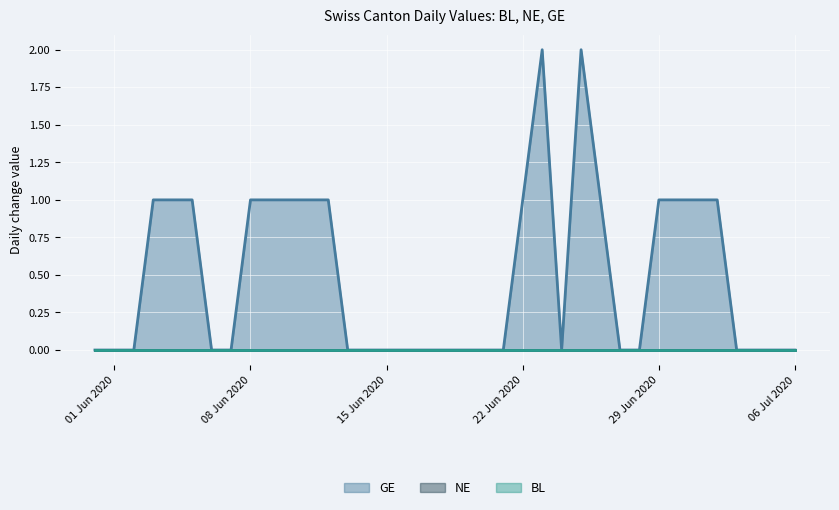

Rank the series by their maximum value, from lowest to highest.

BL, NE, GE